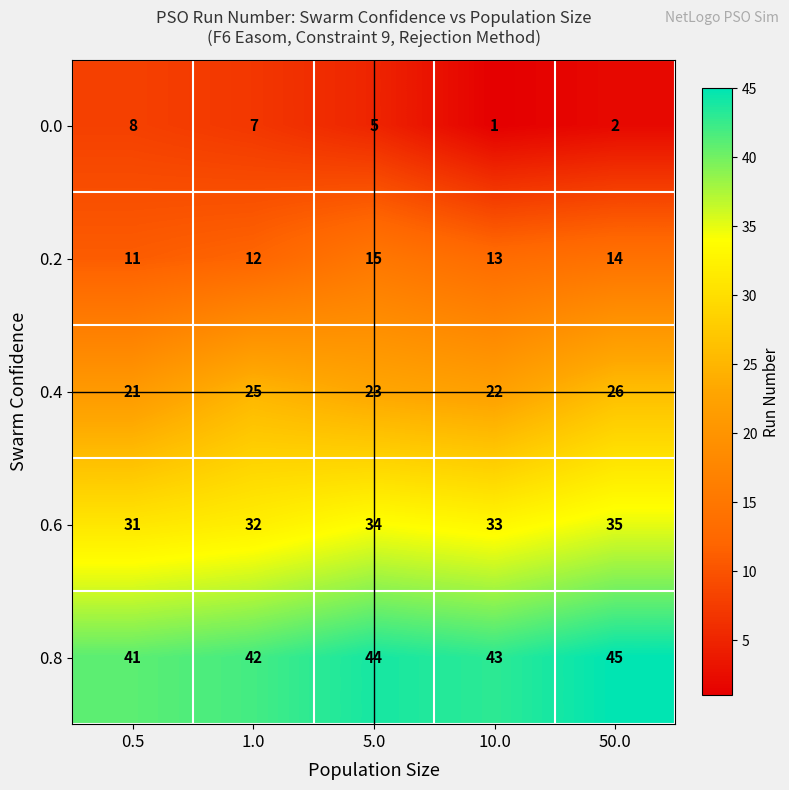

Which category has the lowest value across all series?

10.0